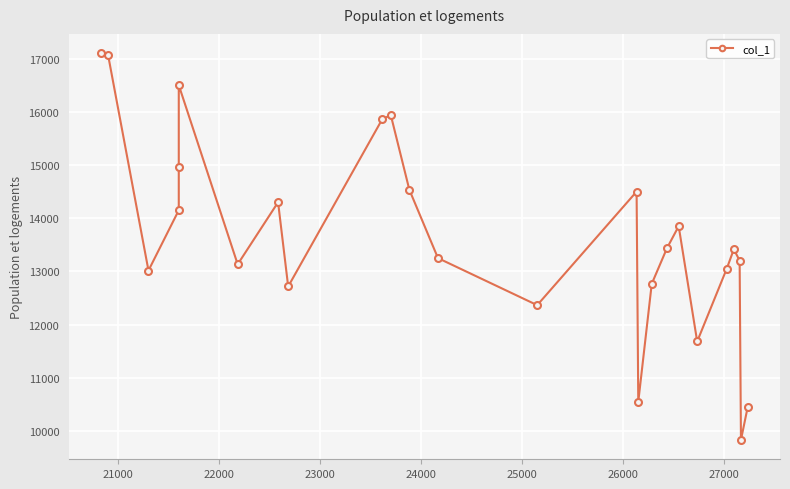

Reading right to left, what are all the values shown in this chart?

10450.0	9833.3	13203.3	13415.8	13051.9	11683.3	13850.0	13433.3	12766.7	10550.0	14500.0	12365.8	13250.0	14533.3	15933.3	15866.7	12716.7	14300.0	13133.3	16500.0	14966.7	14150.0	13016.7	17066.7	17100.0